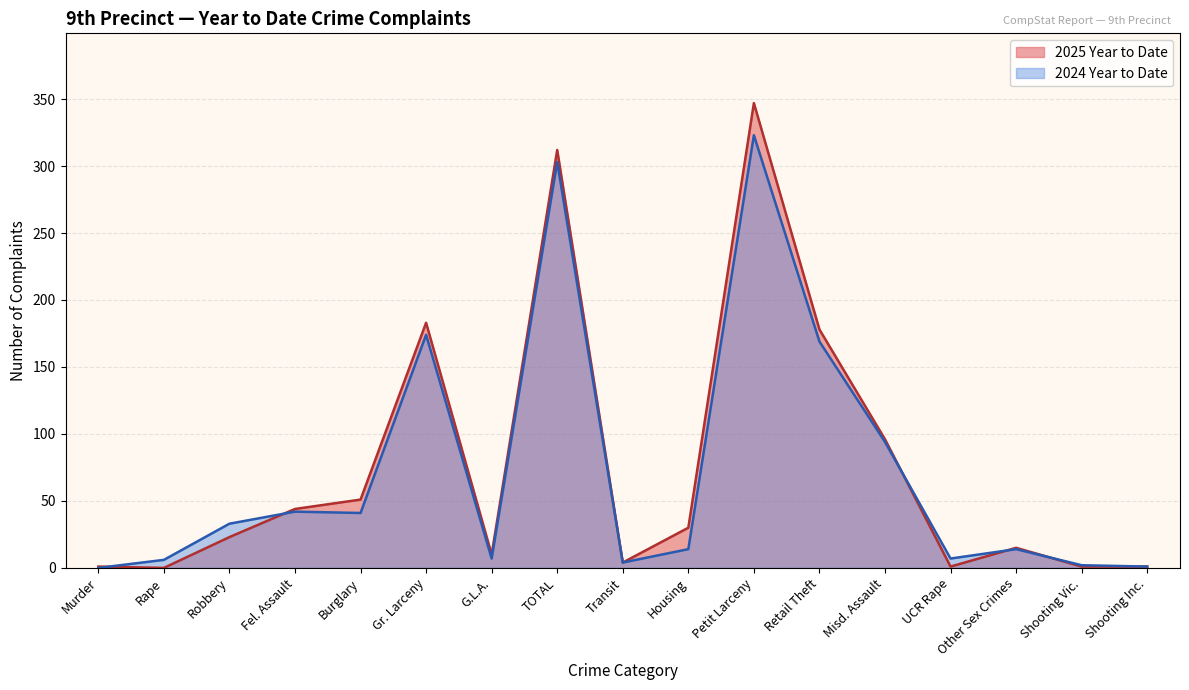

Is it true that 2025 Year to Date equals 312 at TOTAL?

True